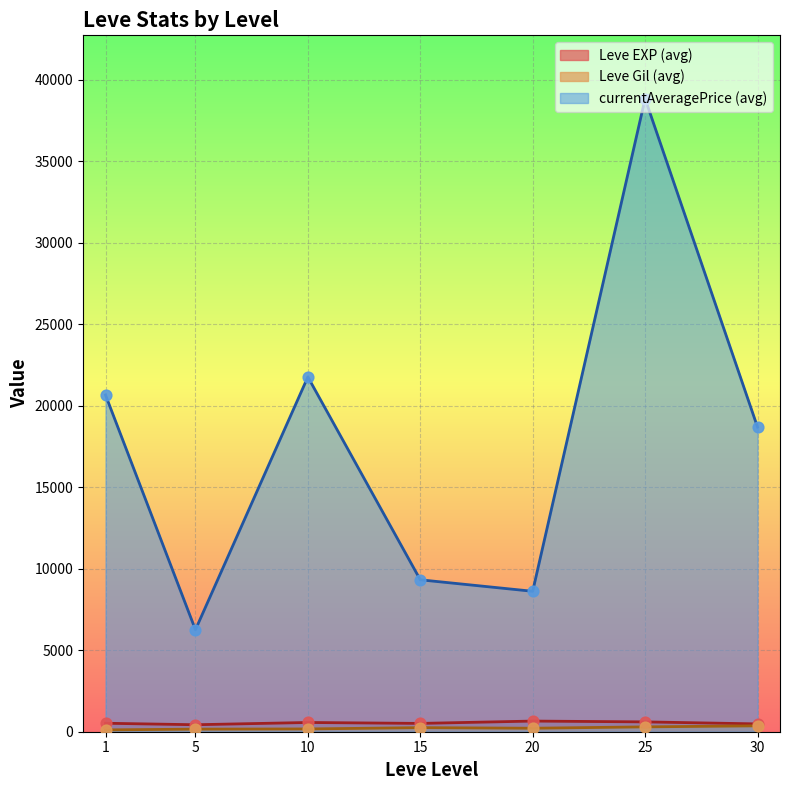

What are all the series names shown in the legend?

Leve EXP (avg), Leve Gil (avg), currentAveragePrice (avg)